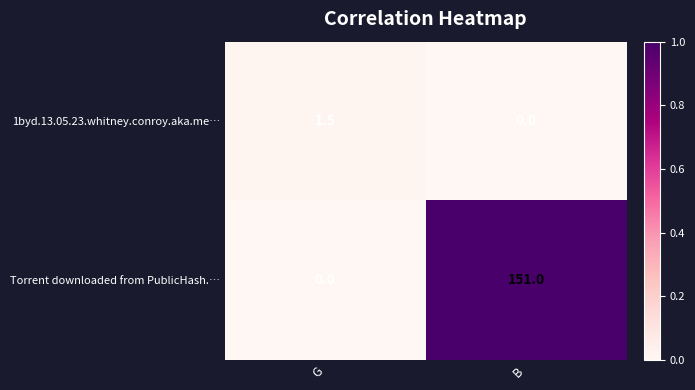

Which label corresponds to the largest value in the chart?

B